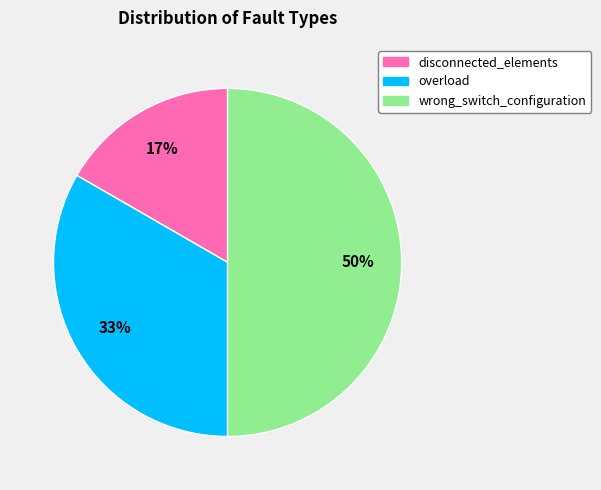

To the nearest percent, what is the difference between the largest and smallest slice percentages?

33%